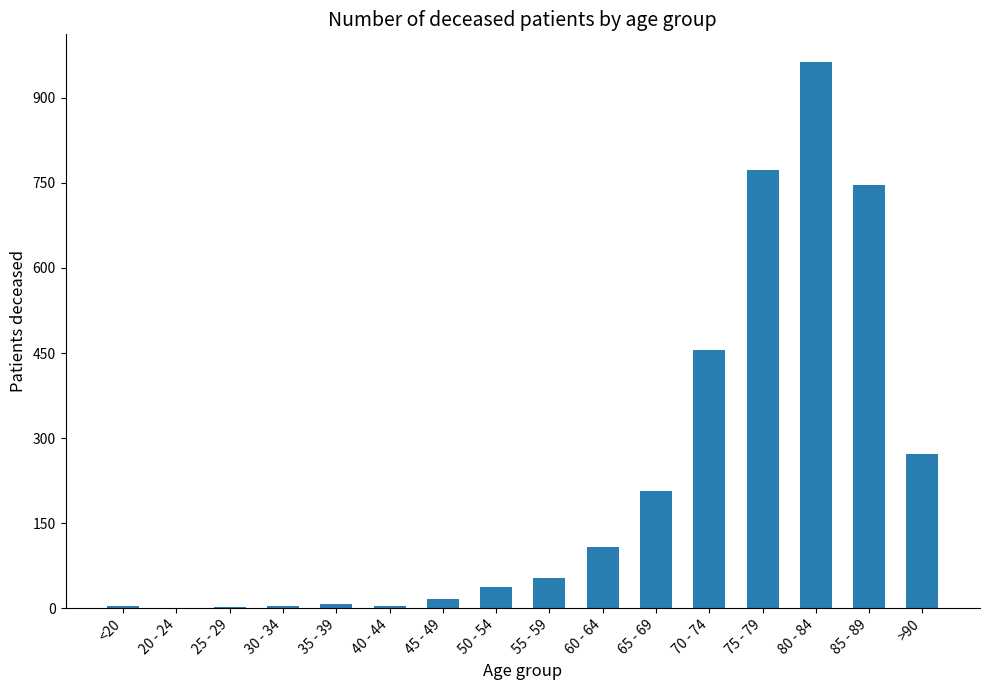

What is the change in value from 20 - 24 to 55 - 59?

+53